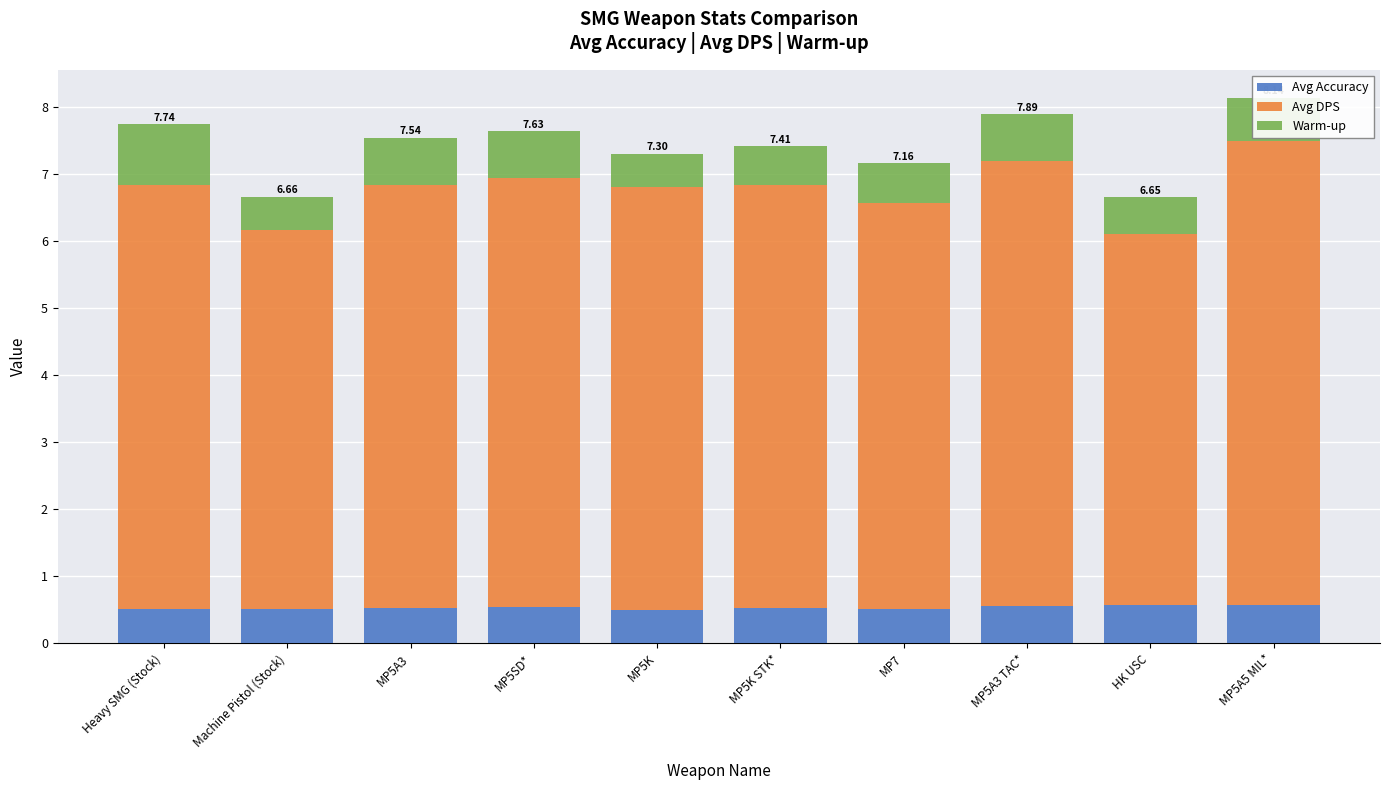

What is the total value across all series at MP5K STK*?

7.4